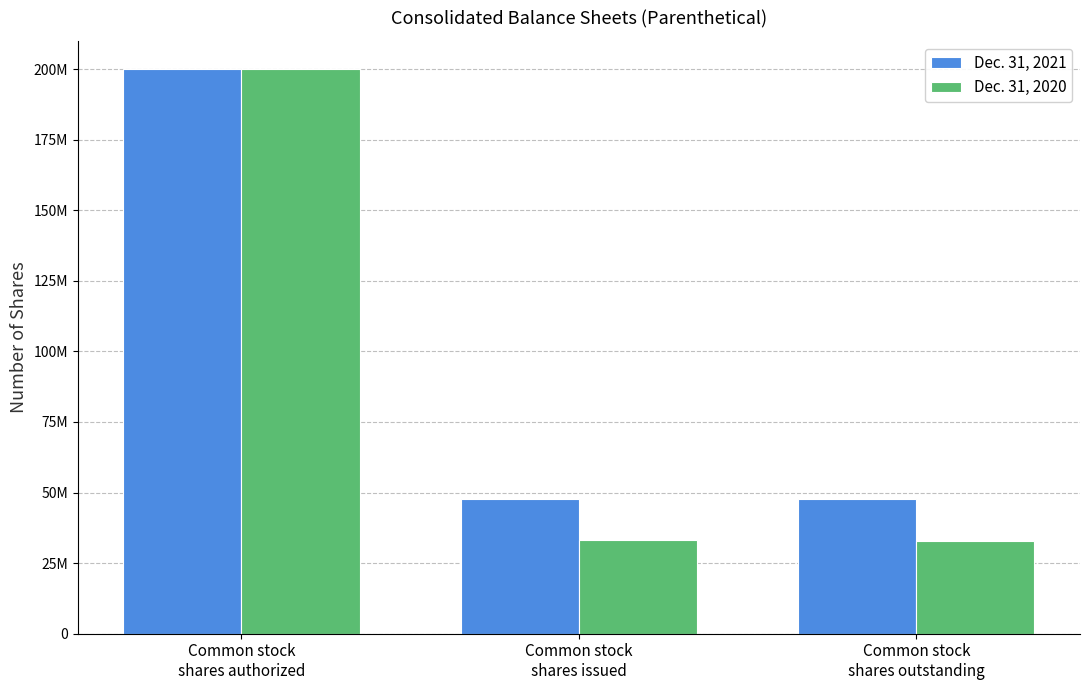

Which category has the lowest value in the Dec. 31, 2020 series?

Common stock
shares outstanding